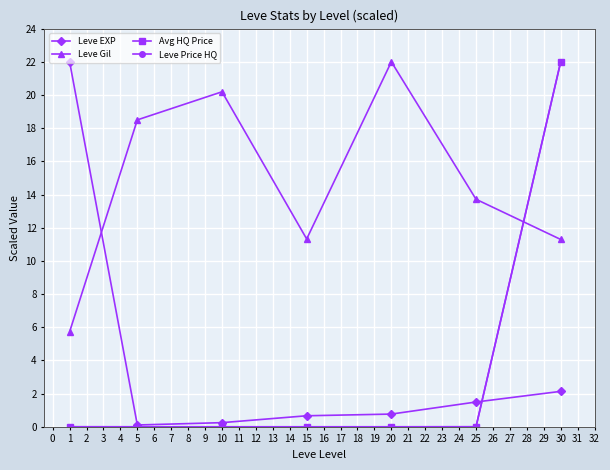

The value of Avg HQ Price at 20 is 0.0. True or false?

True